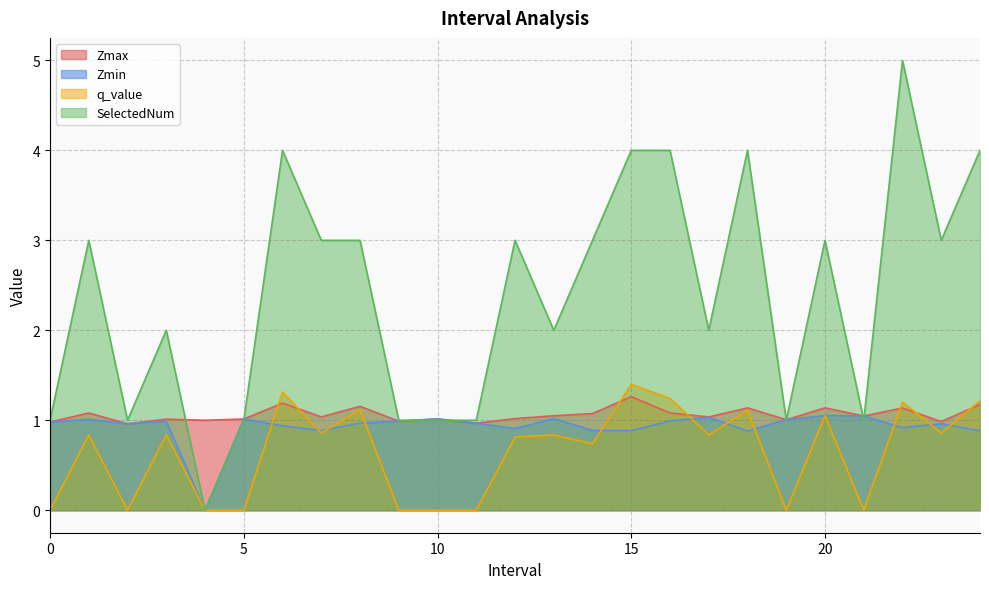

True or false: Zmax and Zmin cross at least once.

False